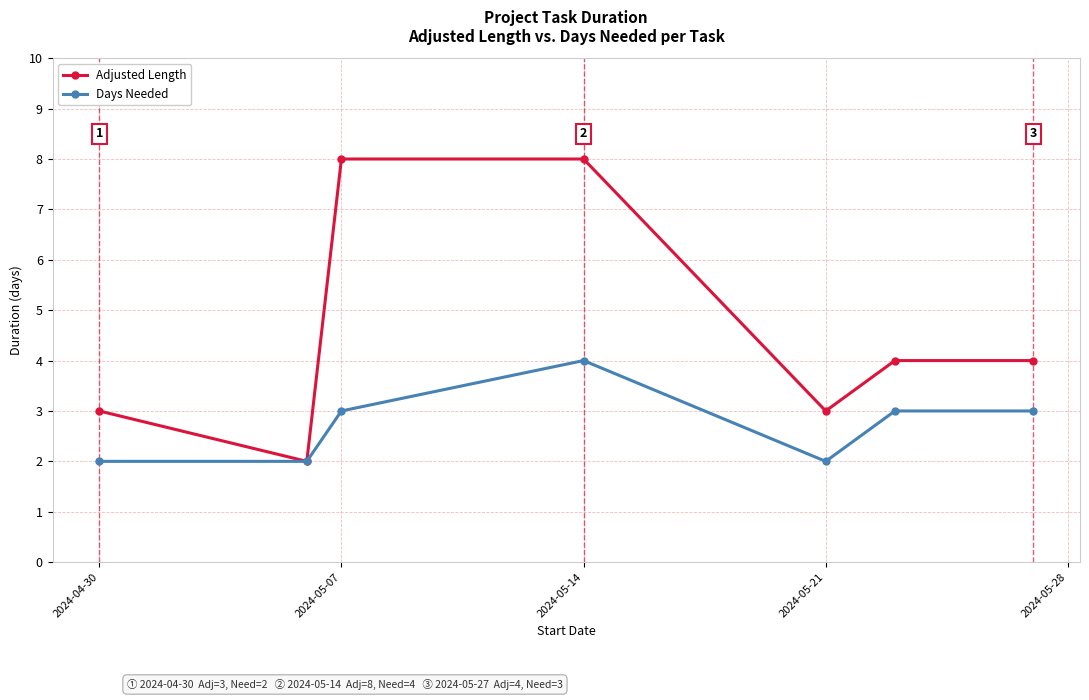

What is the greatest value displayed?

8